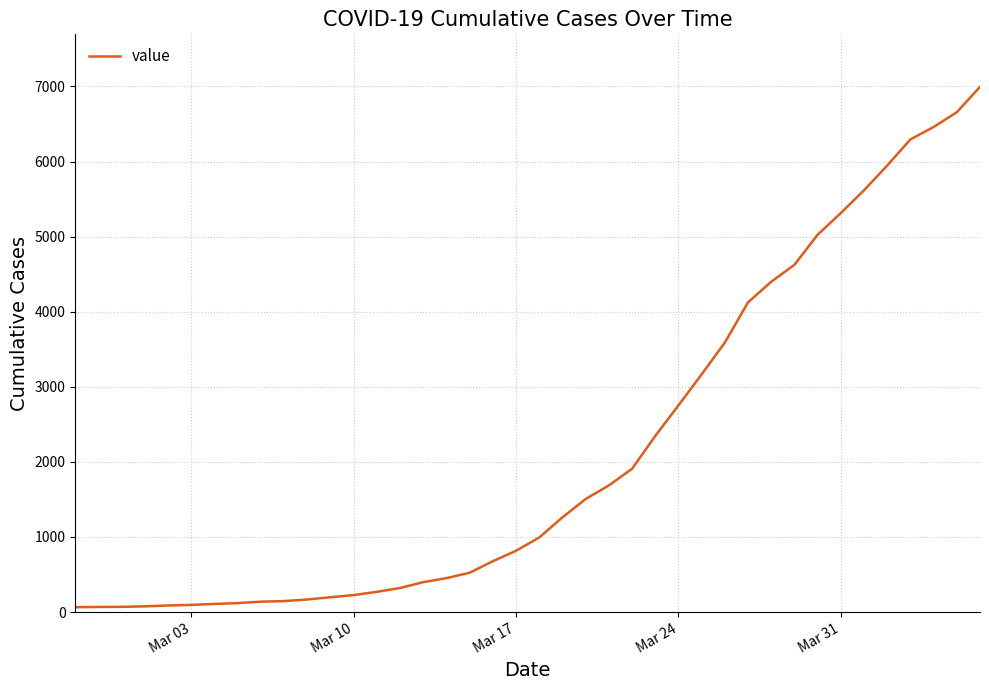

What is the maximum value shown in the chart?

6995